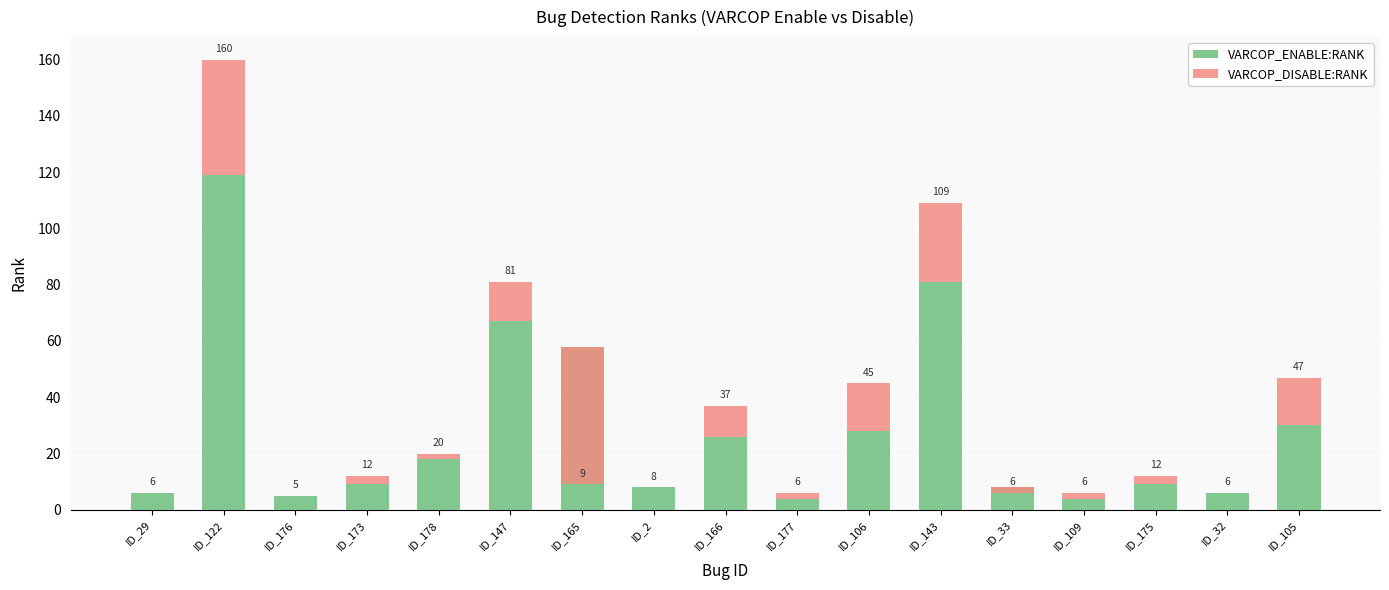

What is the value of the VARCOP_ENABLE:RANK bar at the 17th from the left?

30